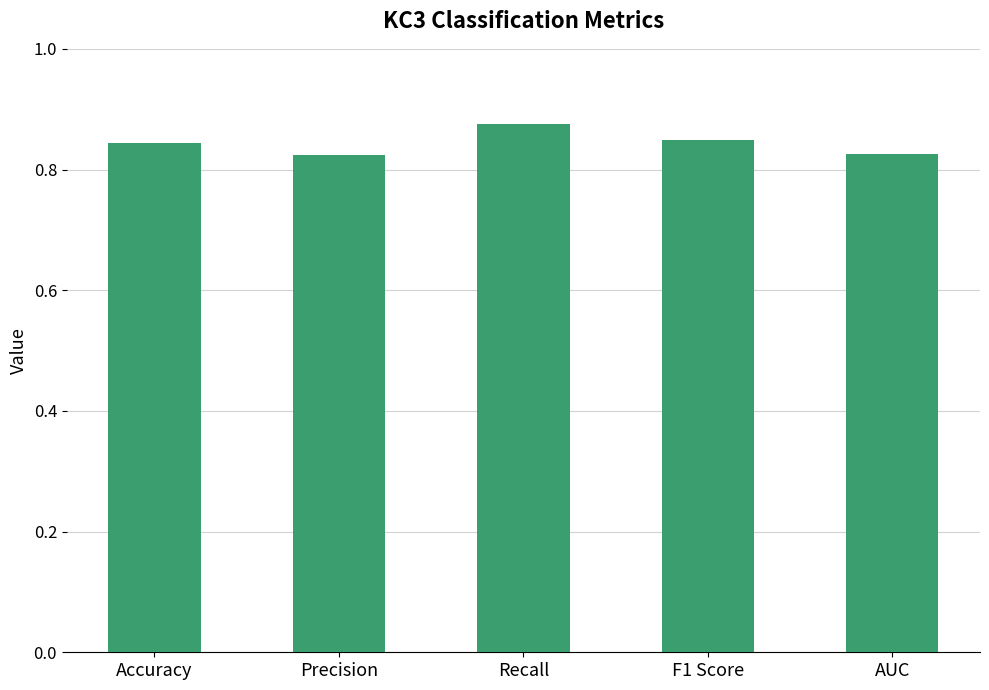

How many values are between 0 and 1?

5